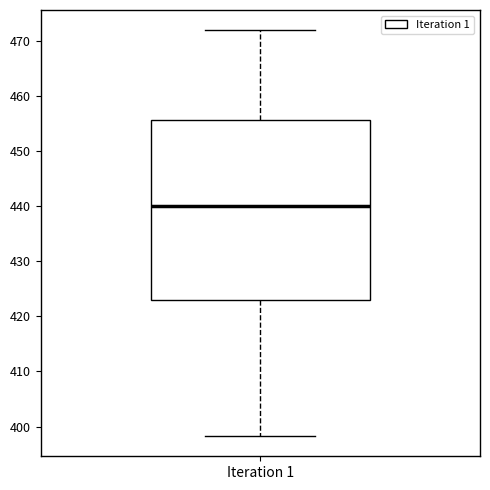

Where does the upper whisker of the box for Iteration 1 end on the y-axis? The values are not printed on the chart, so give them approximately, as read against the axis.

472